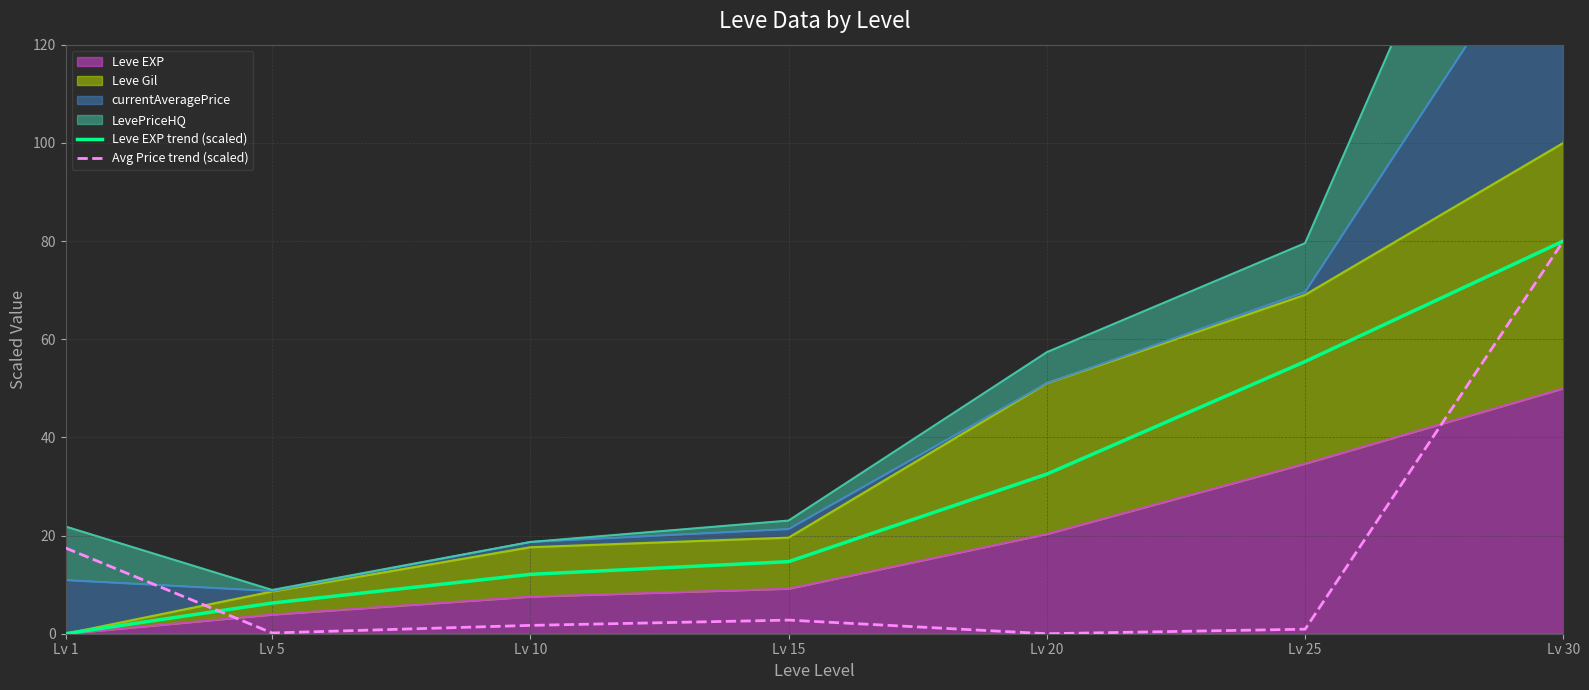

How many lines are shown in the chart?

2